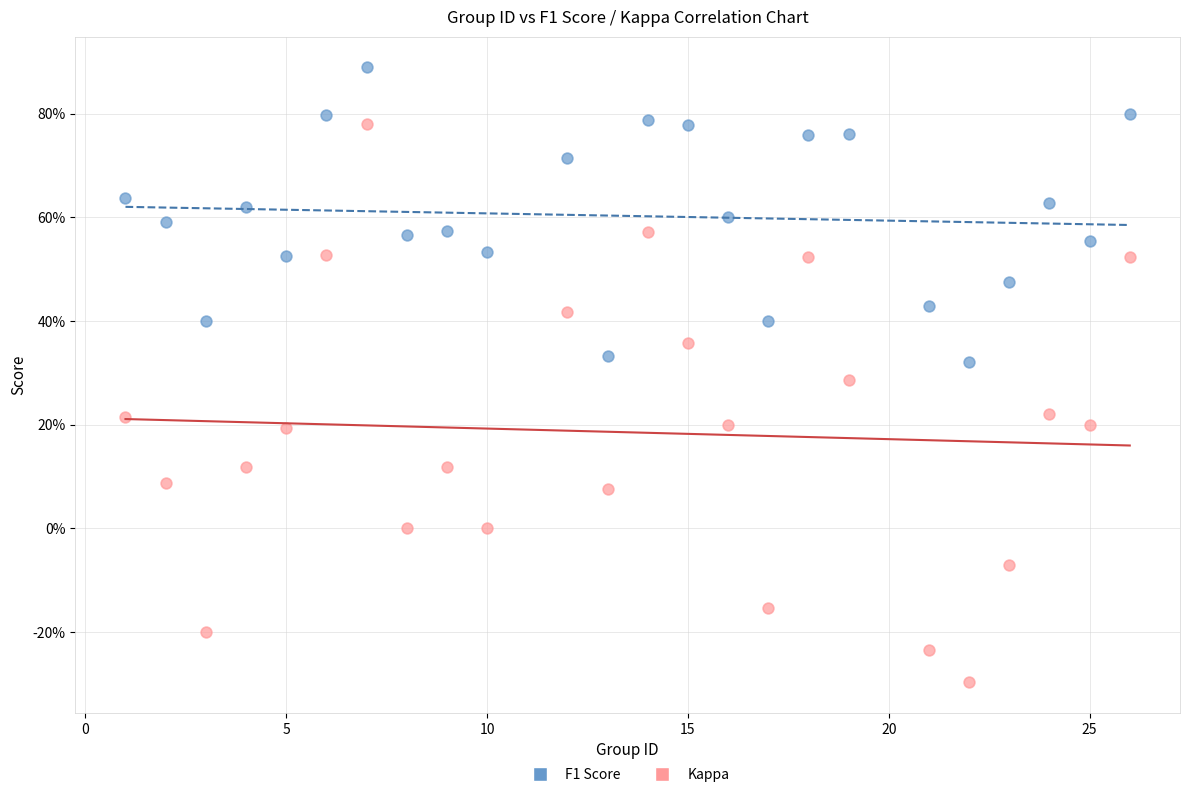

What are all the series names shown in the legend?

F1 Score, Kappa